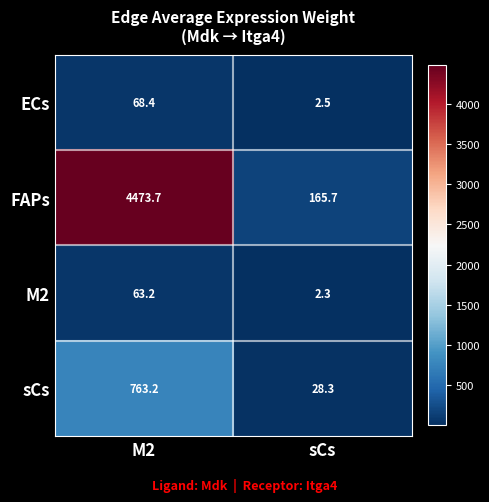

What is the difference between the FAPs values at sCs and M2?

4308.0